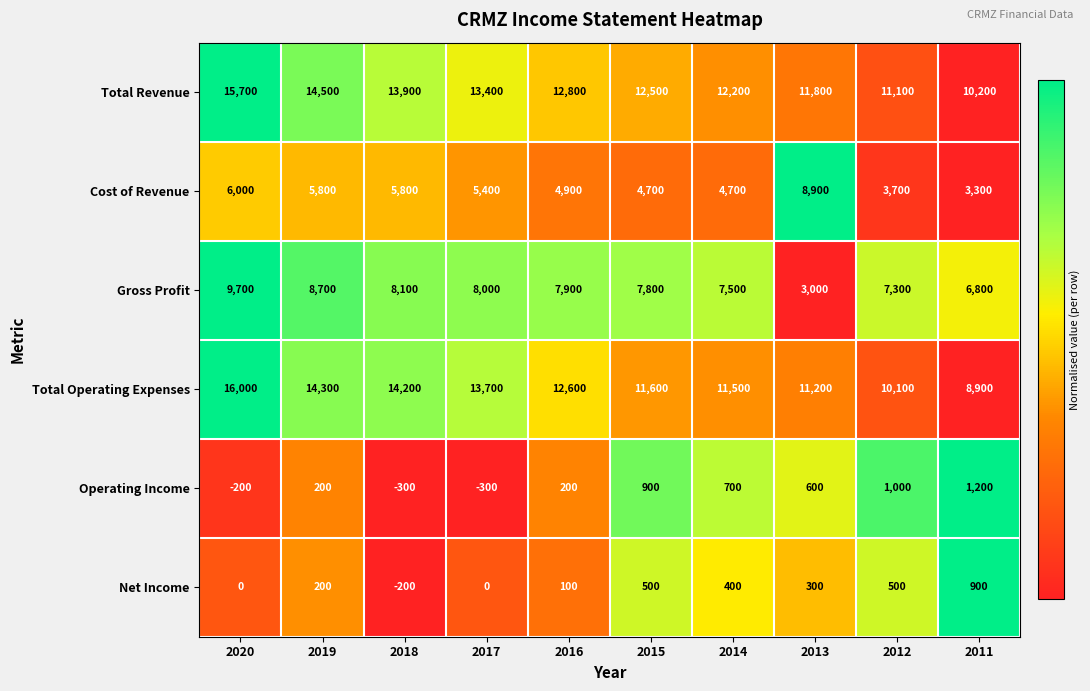

Rank the series at 2016 from highest to lowest value.

Total Revenue, Total Operating Expenses, Gross Profit, Cost of Revenue, Operating Income, Net Income